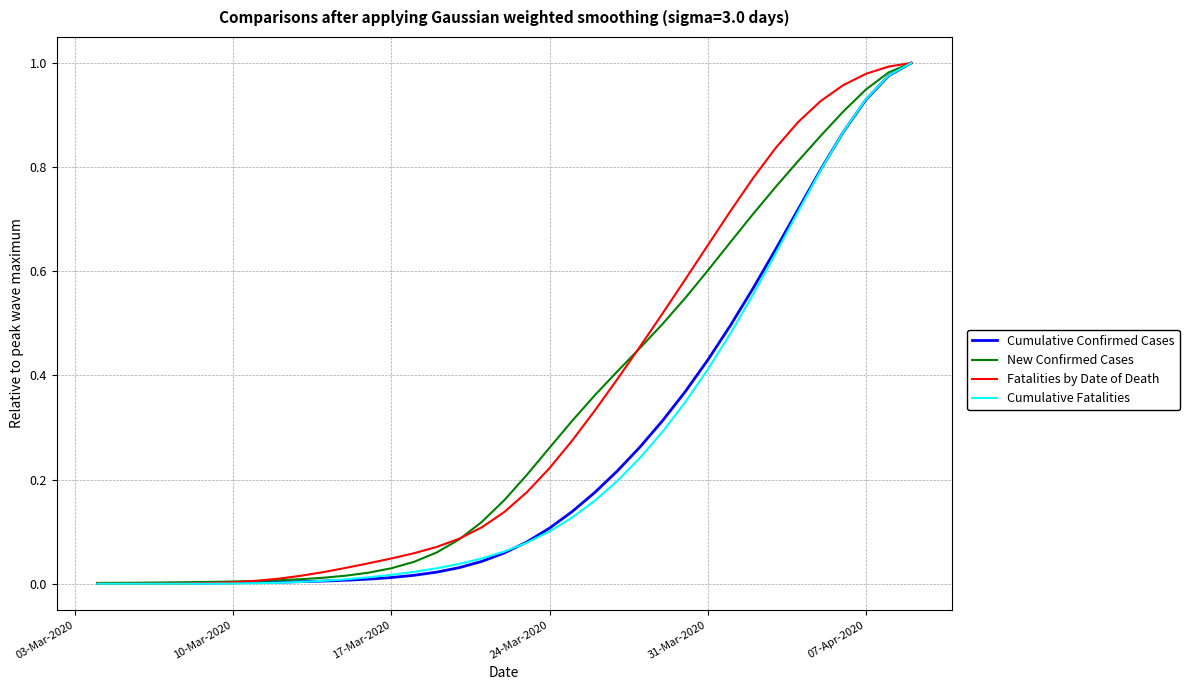

Reading right to left, what are all the values shown in this chart?

Cumulative Confirmed Cases: 1.0	1.0	0.9	0.9	0.8	0.7	0.6	0.6	0.5	0.4	0.4	0.3	0.3	0.2	0.2	0.1	0.1	0.1	0.1	0.0	0.0	0.0	0.0	0.0	0.0	0.0	0.0	0.0	0.0	0.0	0.0	0.0	0.0	0.0	0.0	0.0	0.0
New Confirmed Cases: 1.0	1.0	0.9	0.9	0.9	0.8	0.8	0.7	0.7	0.6	0.5	0.5	0.5	0.4	0.4	0.3	0.3	0.2	0.2	0.1	0.1	0.1	0.0	0.0	0.0	0.0	0.0	0.0	0.0	0.0	0.0	0.0	0.0	0.0	0.0	0.0	0.0
Fatalities by Date of Death: 1.0	1.0	1.0	1.0	0.9	0.9	0.8	0.8	0.7	0.6	0.6	0.5	0.5	0.4	0.3	0.3	0.2	0.2	0.1	0.1	0.1	0.1	0.1	0.0	0.0	0.0	0.0	0.0	0.0	0.0	0.0	0.0	0.0	0.0	0.0	0.0	0.0
Cumulative Fatalities: 1.0	1.0	0.9	0.9	0.8	0.7	0.6	0.6	0.5	0.4	0.3	0.3	0.2	0.2	0.2	0.1	0.1	0.1	0.1	0.0	0.0	0.0	0.0	0.0	0.0	0.0	0.0	0.0	0.0	0.0	0.0	0.0	0.0	0.0	0.0	0.0	0.0